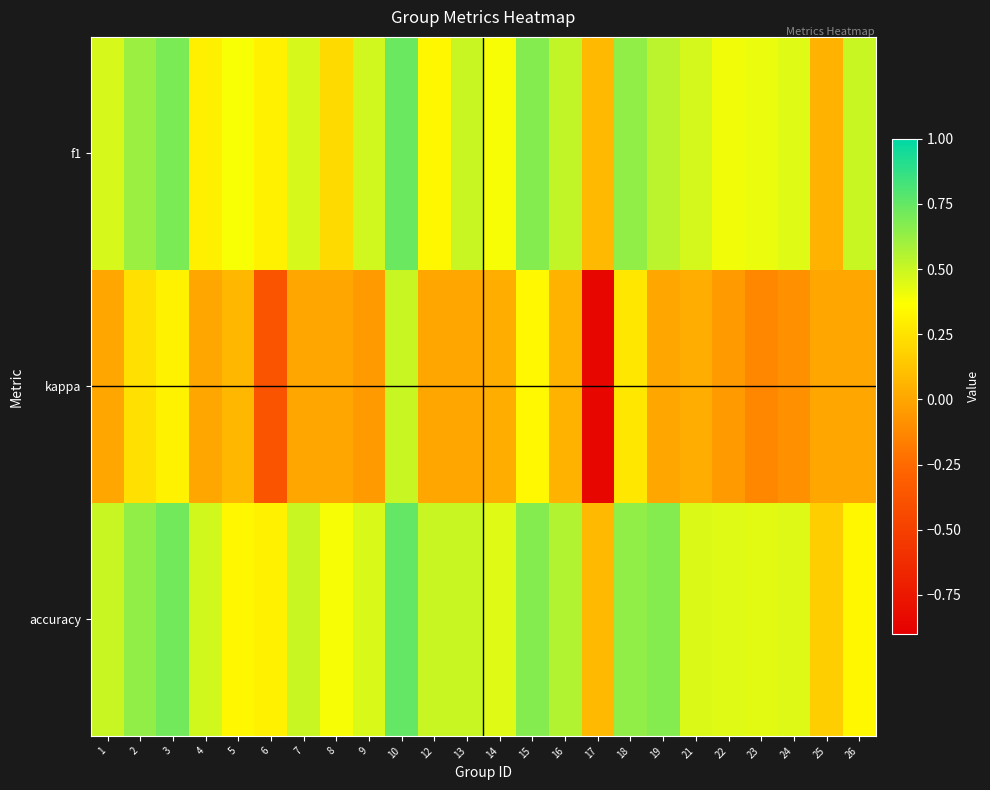

What is the total value across all series at 18?

1.5